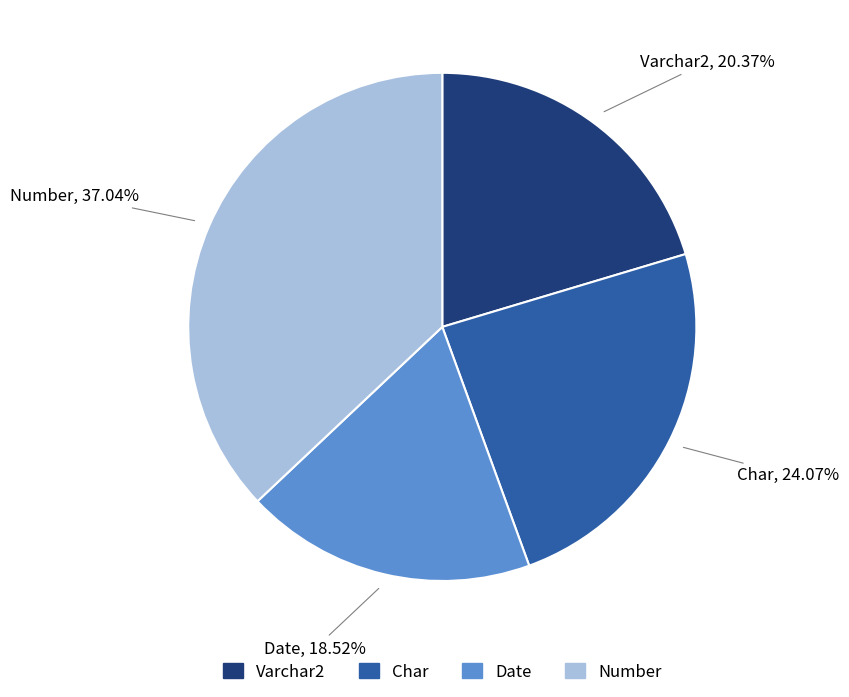

Between Varchar2 and Char, which is larger?

Char